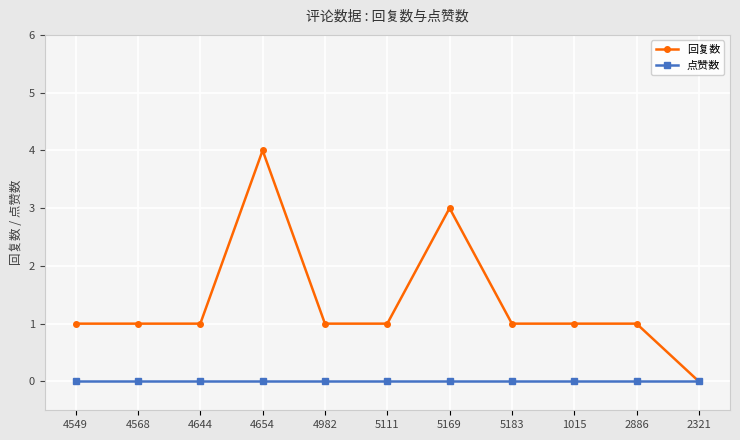

Rank the series at 5169 from highest to lowest value.

回复数, 点赞数